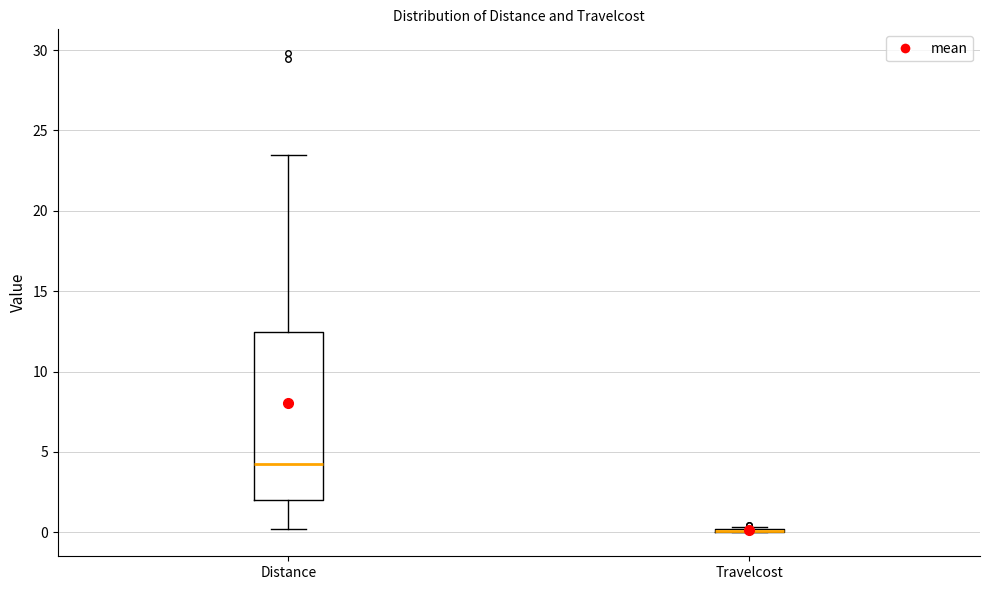

Where does the lower whisker of the box for Distance end on the y-axis? The values are not printed on the chart, so give them approximately, as read against the axis.

0.0